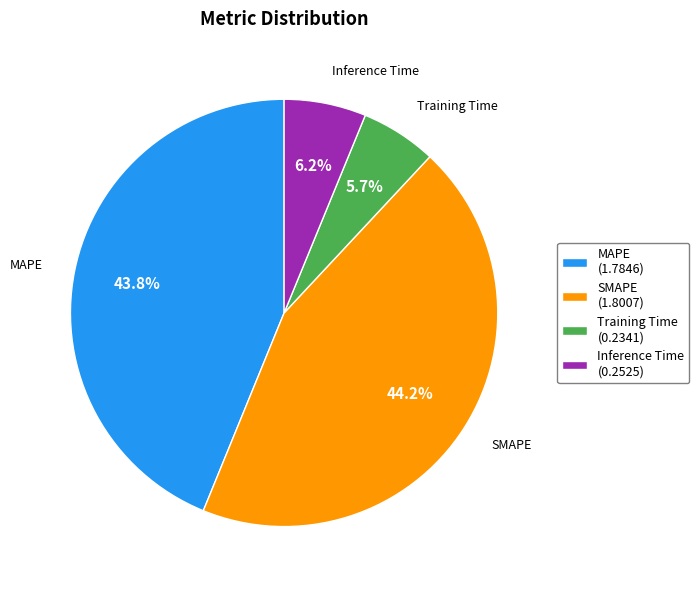

Does any single category account for the majority?

No